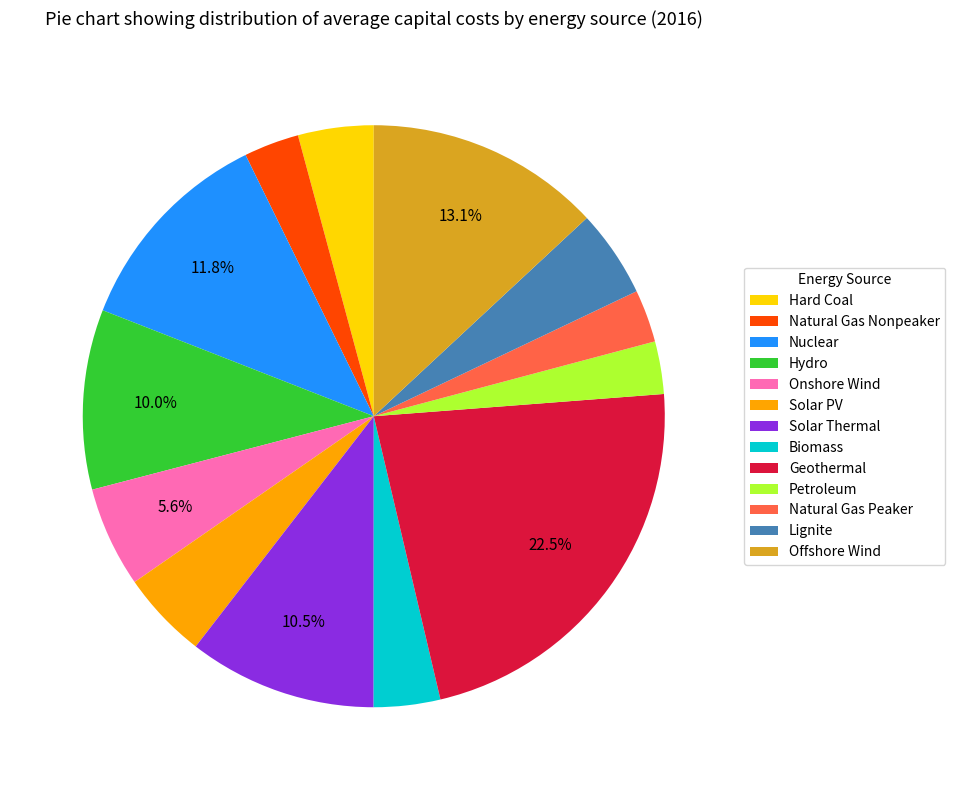

Which has a higher value, Geothermal or Biomass?

Geothermal